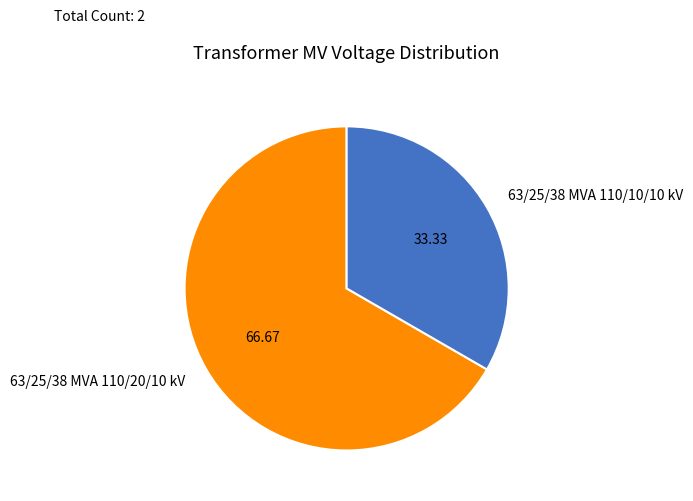

Between 63/25/38 MVA 110/10/10 kV and 63/25/38 MVA 110/20/10 kV, which is larger?

63/25/38 MVA 110/20/10 kV